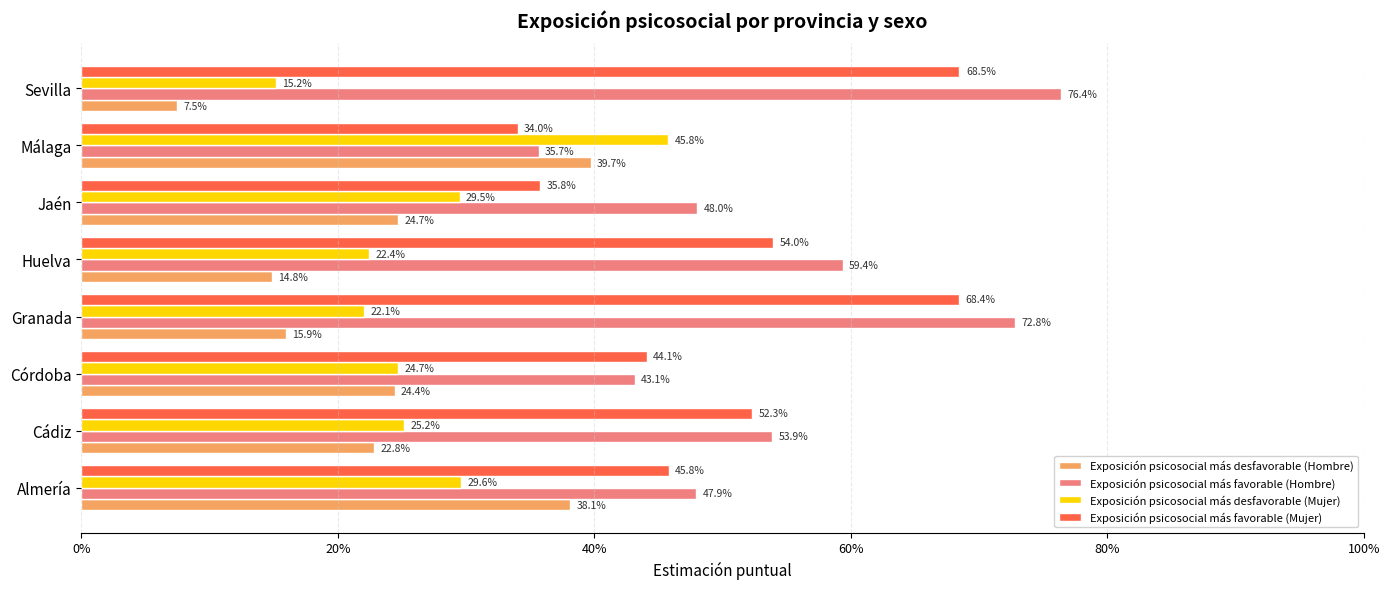

What are all the series names shown in the legend?

Exposición psicosocial más desfavorable (Hombre), Exposición psicosocial más favorable (Hombre), Exposición psicosocial más desfavorable (Mujer), Exposición psicosocial más favorable (Mujer)